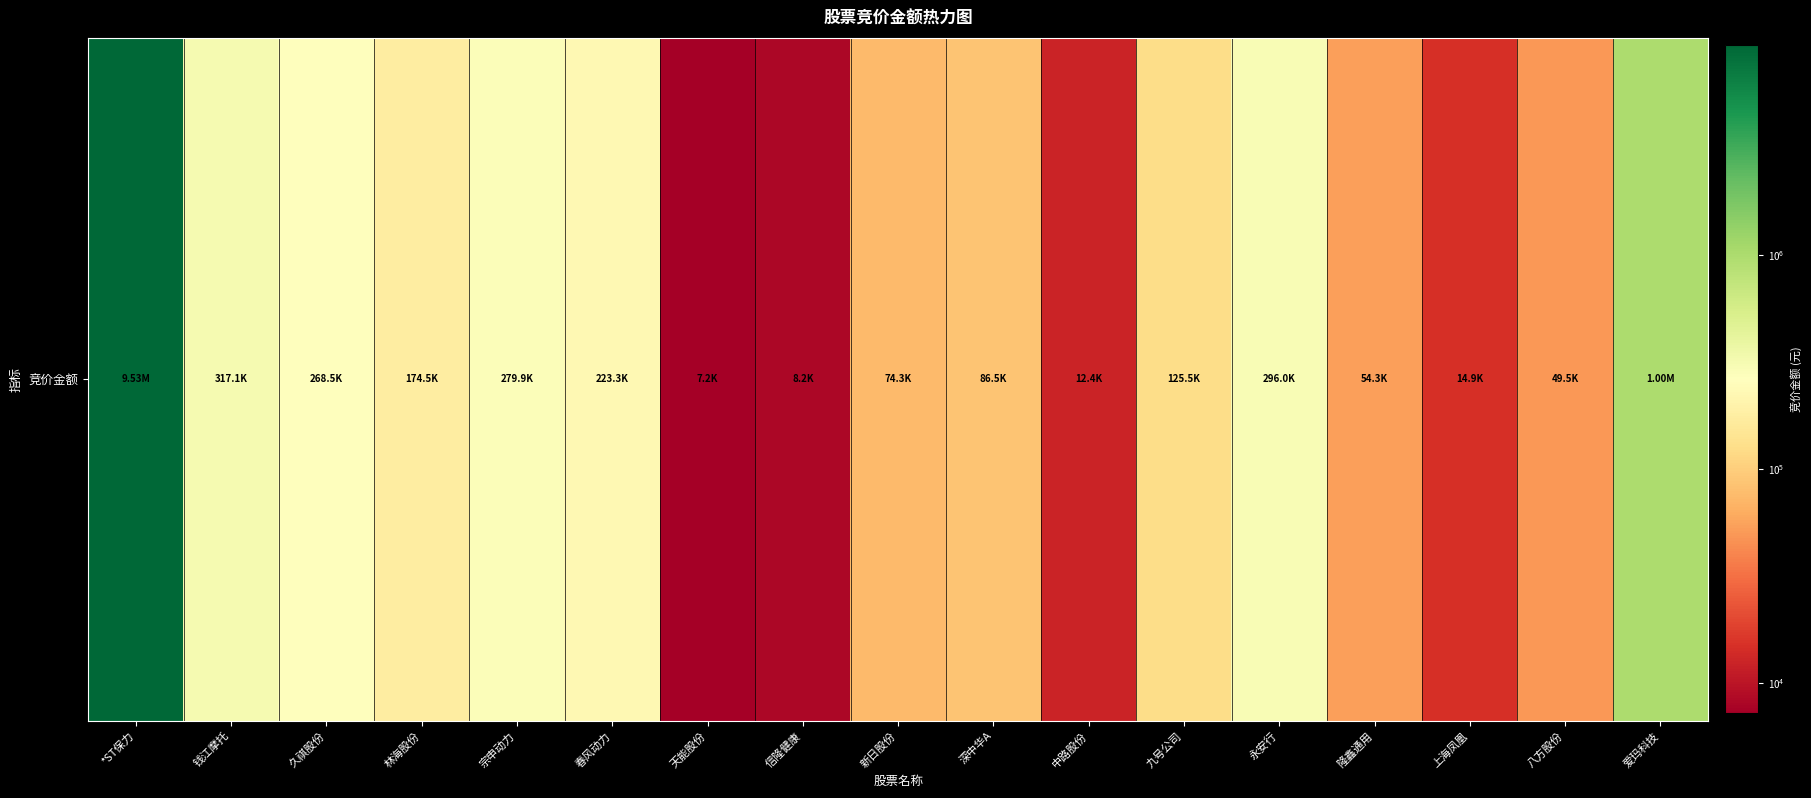

At which label does the data first exceed 125550?

*ST保力